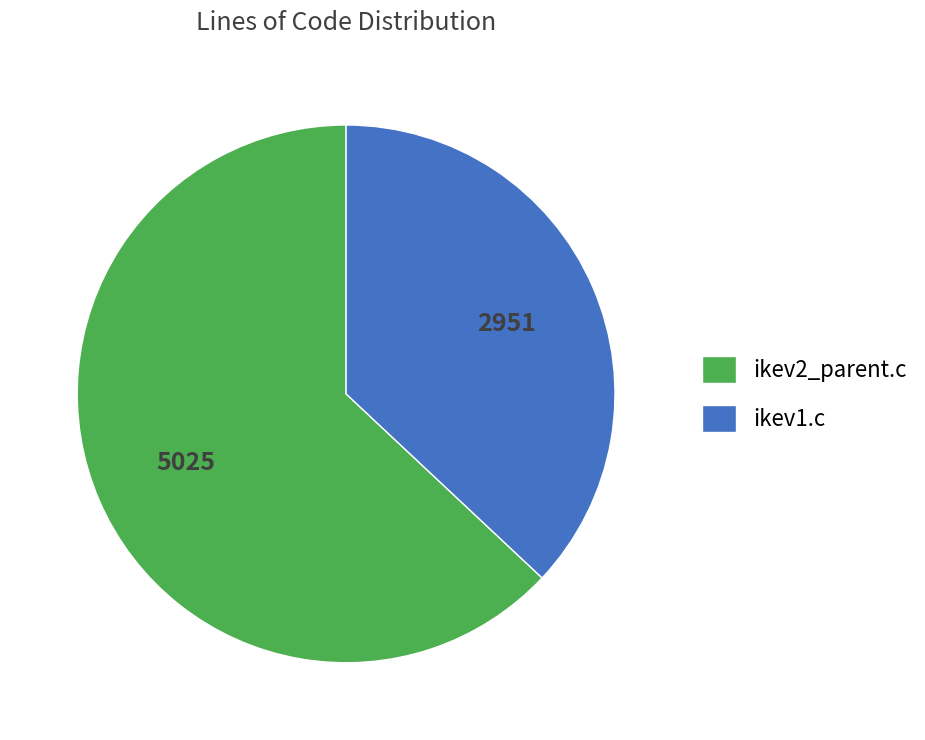

Which category accounts for the majority?

ikev2_parent.c